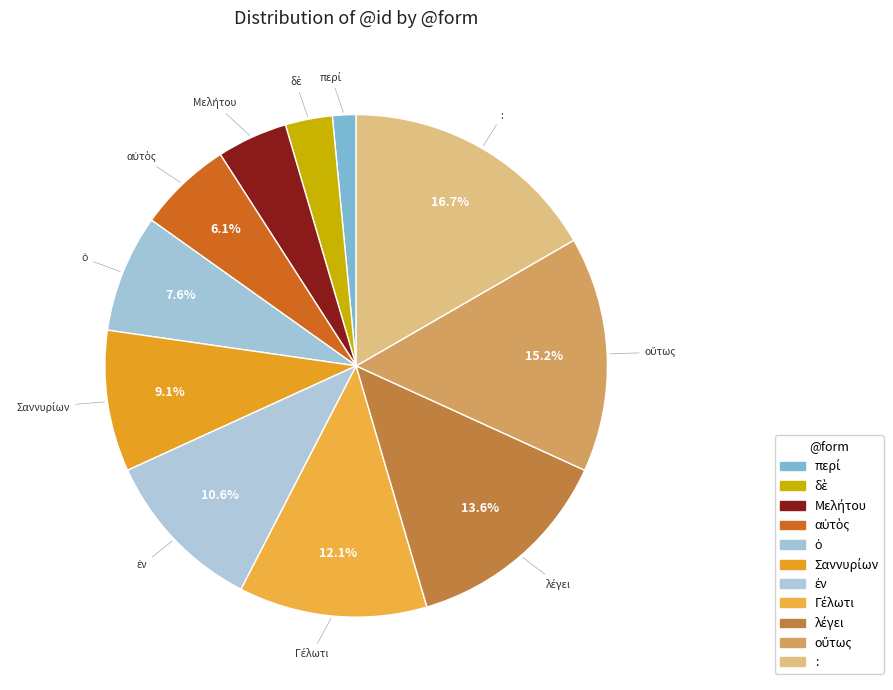

To the nearest percent, what is the average slice percentage?

9%